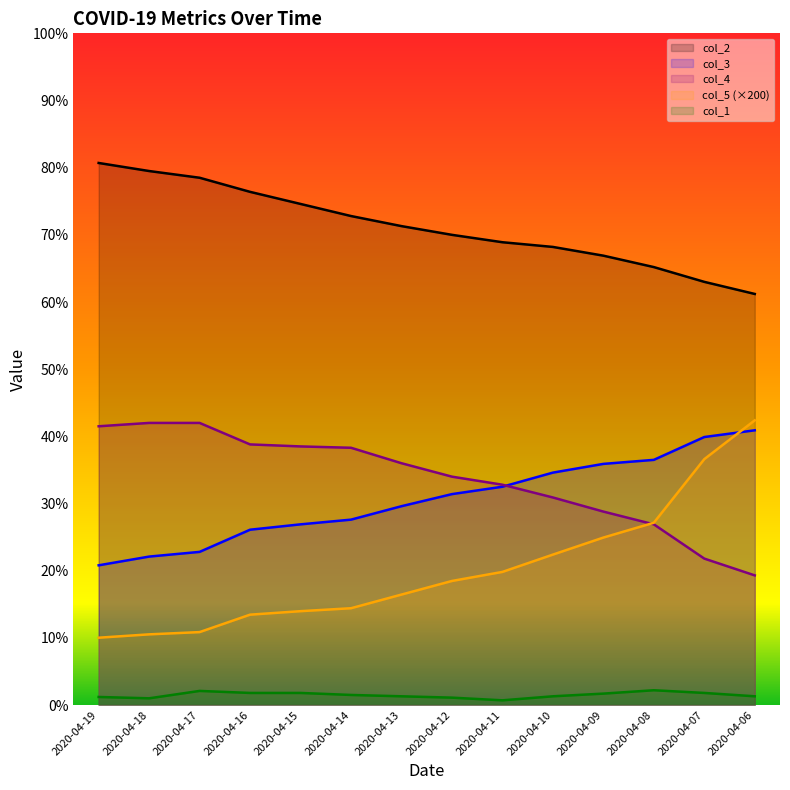

At which category is the sum across all series the highest?

2020-04-06